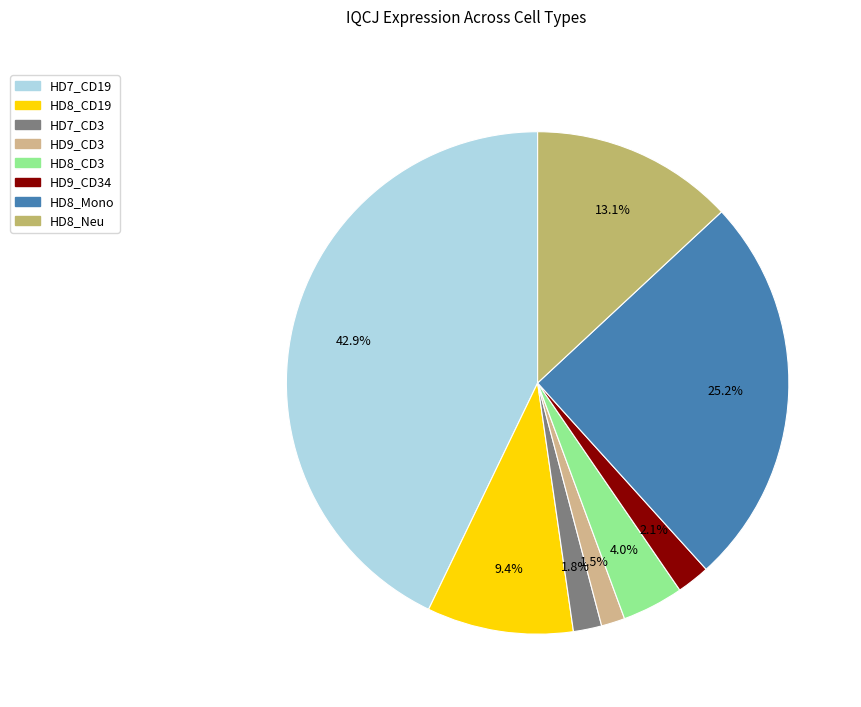

How many segments does this pie chart have?

8